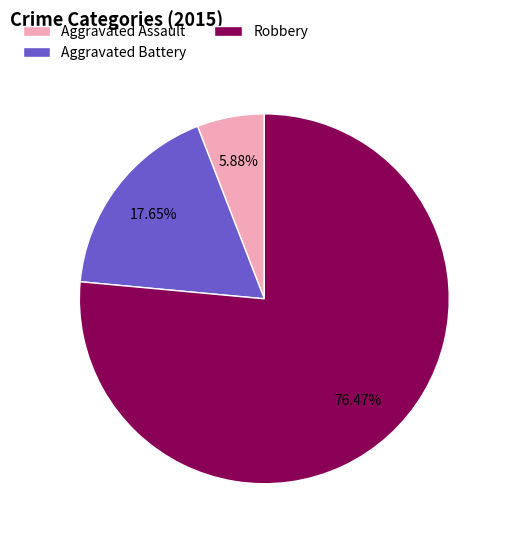

To the nearest percent, what is the combined percentage of Robbery and Aggravated Assault?

82%